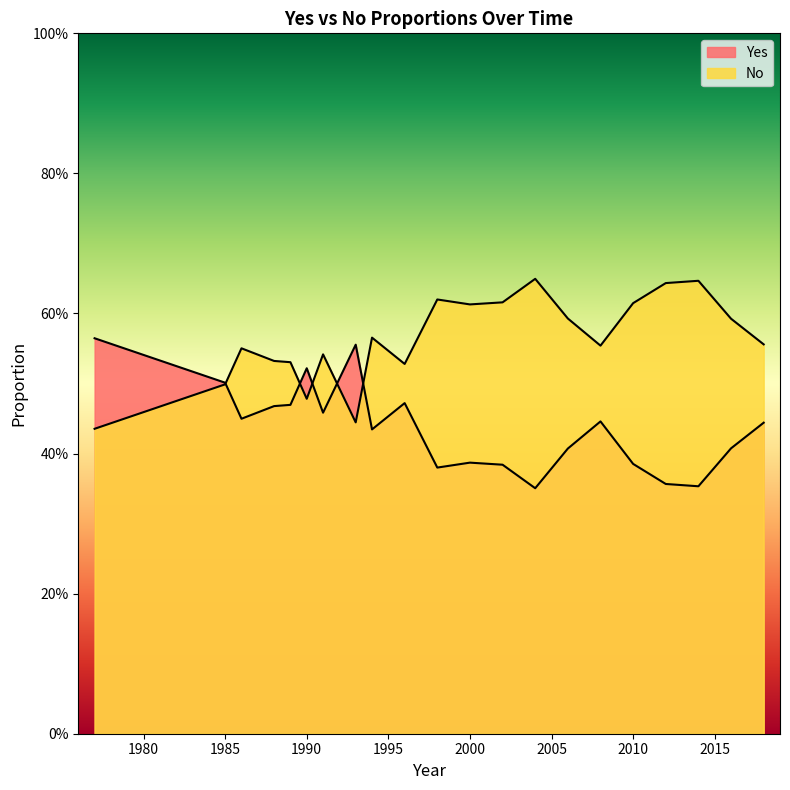

List the series in order of their peak value, highest first.

No, Yes